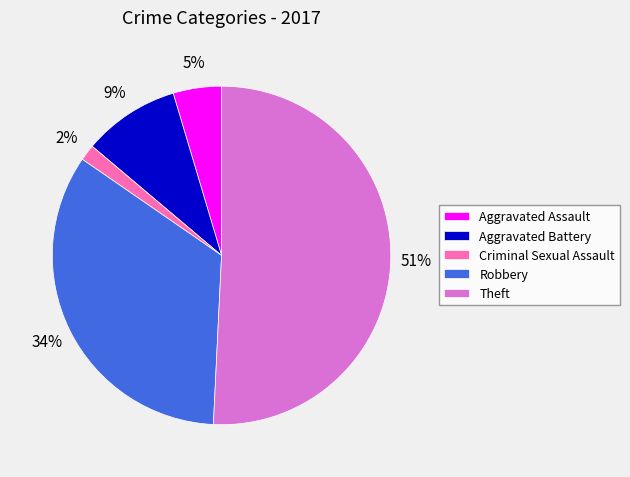

Rank the categories by value from lowest to highest.

Criminal Sexual Assault, Aggravated Assault, Aggravated Battery, Robbery, Theft